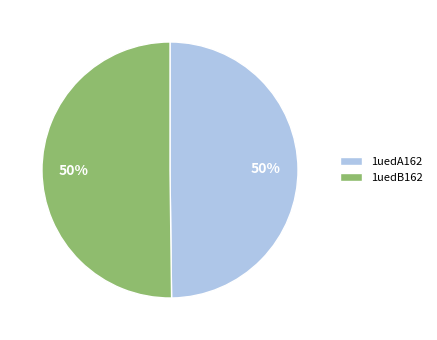

Count the number of slices in the pie.

2